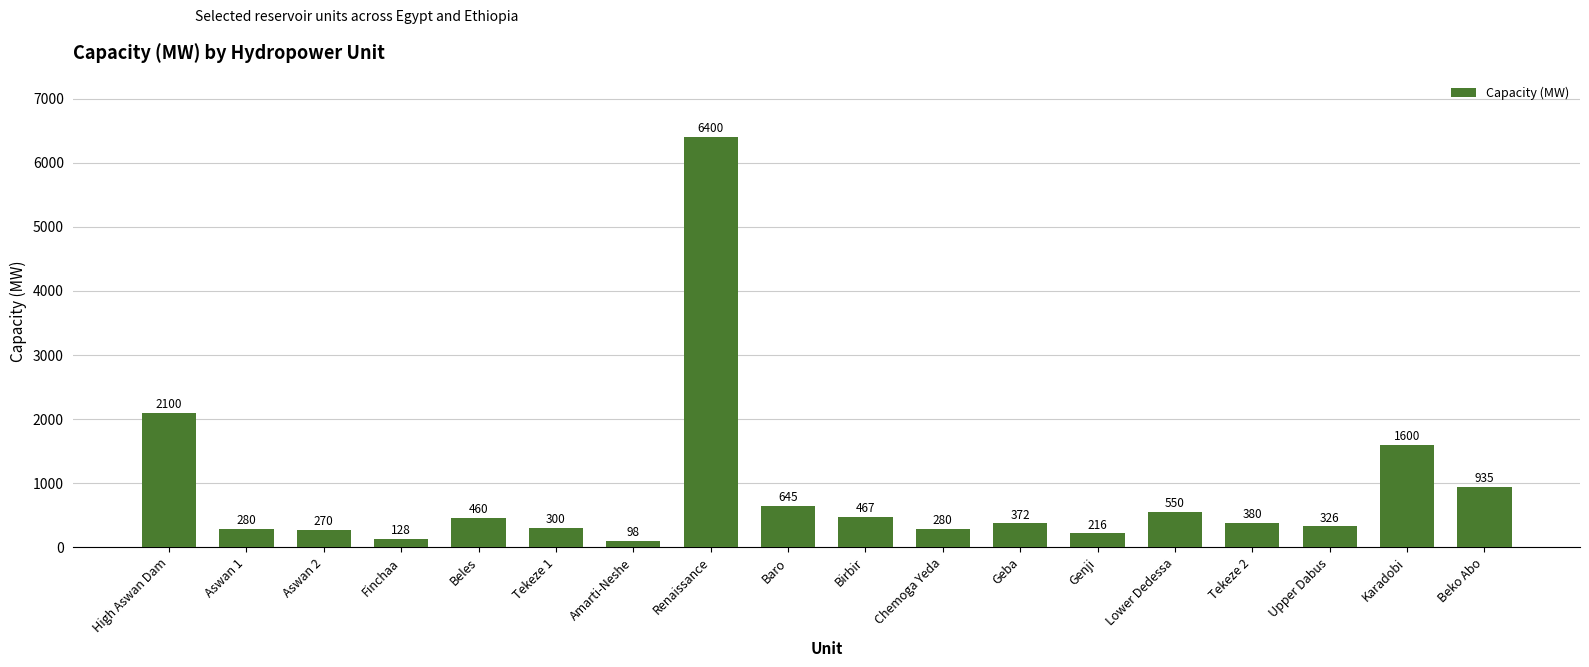

True or false: the data shows 197 at Baro.

False